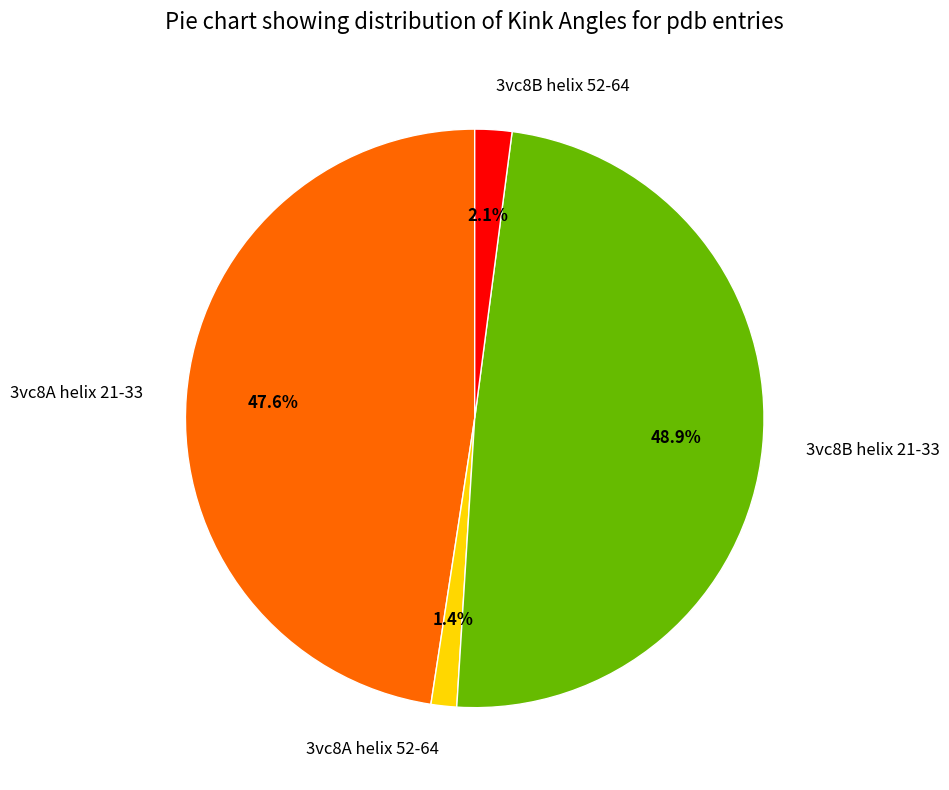

What percentage is the 3vc8A helix 52-64 slice, to the nearest percent?

1%